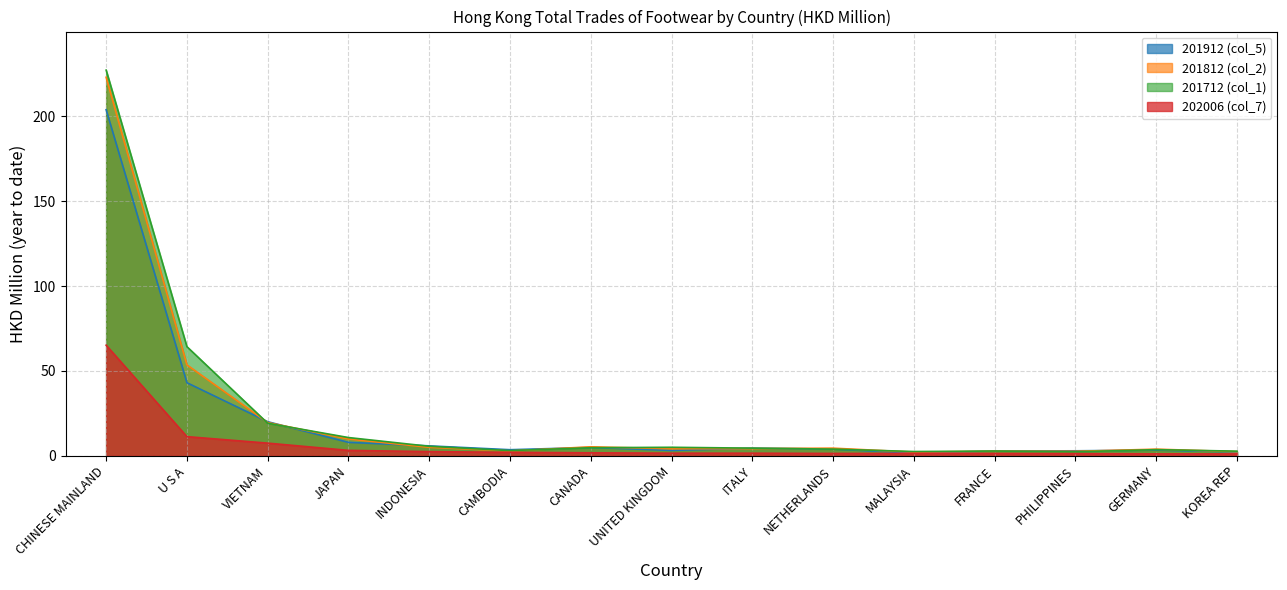

What is the label of the 1st point from the right?

KOREA REP